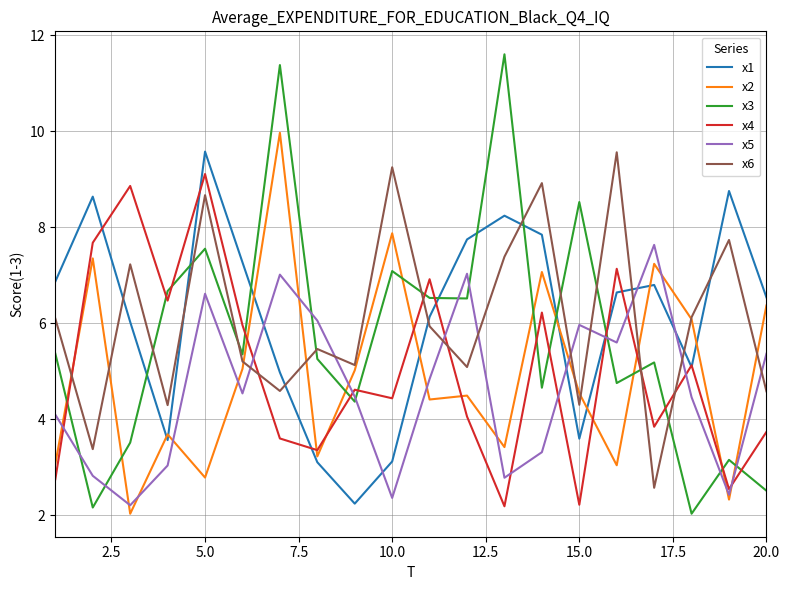

Which series has the largest range (max minus min)?

x3